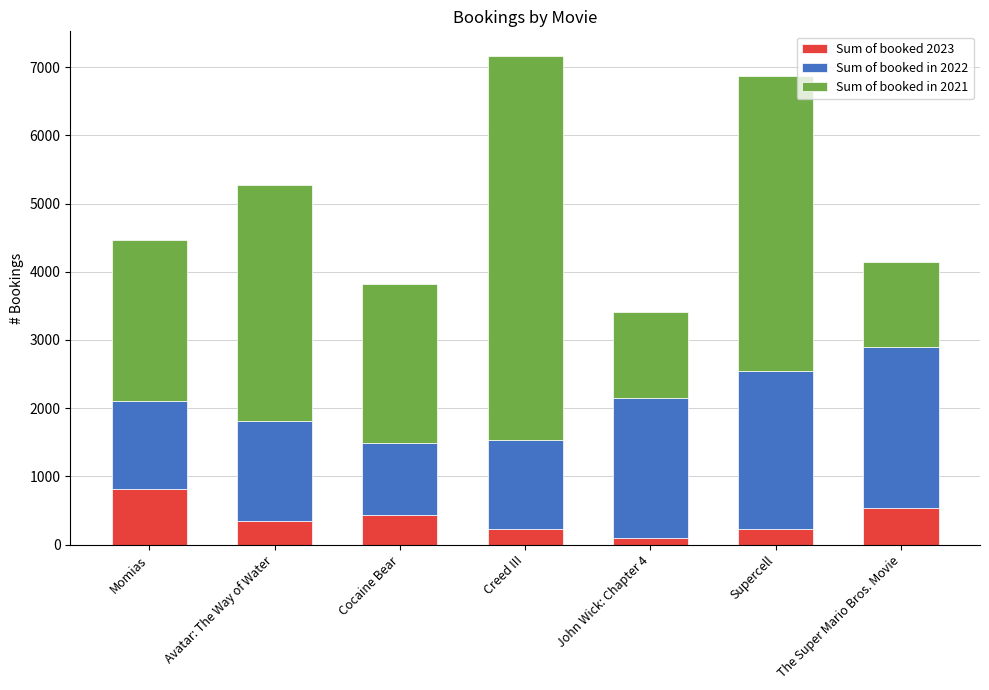

What is the total value across all series at Momias?

4464